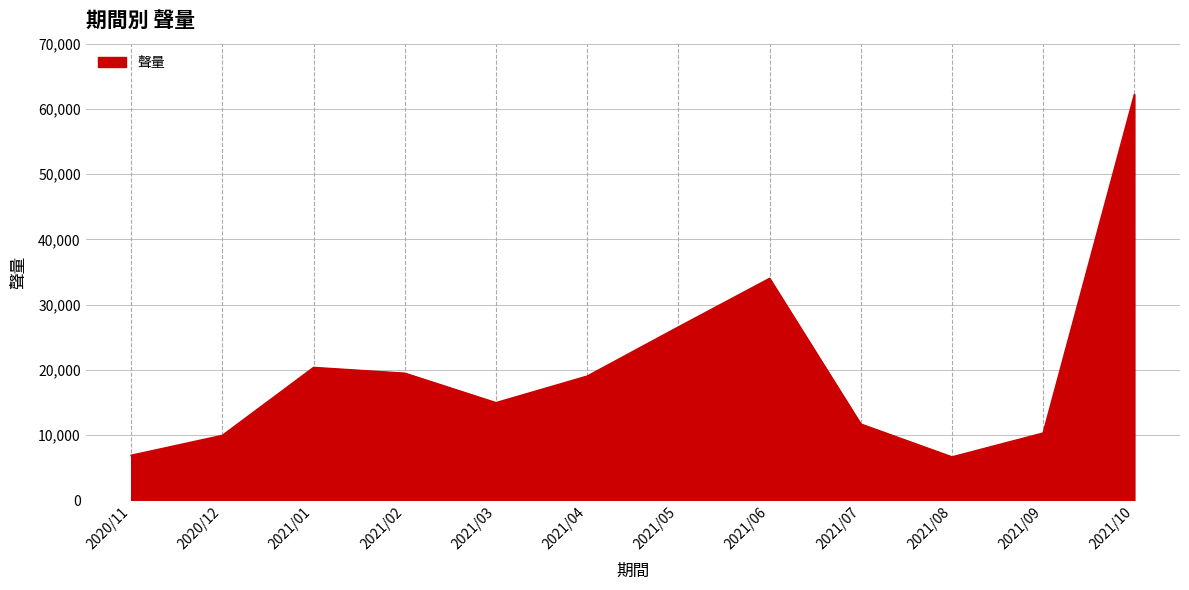

What is the difference between the values at 2021/07 and 2021/06?

22327